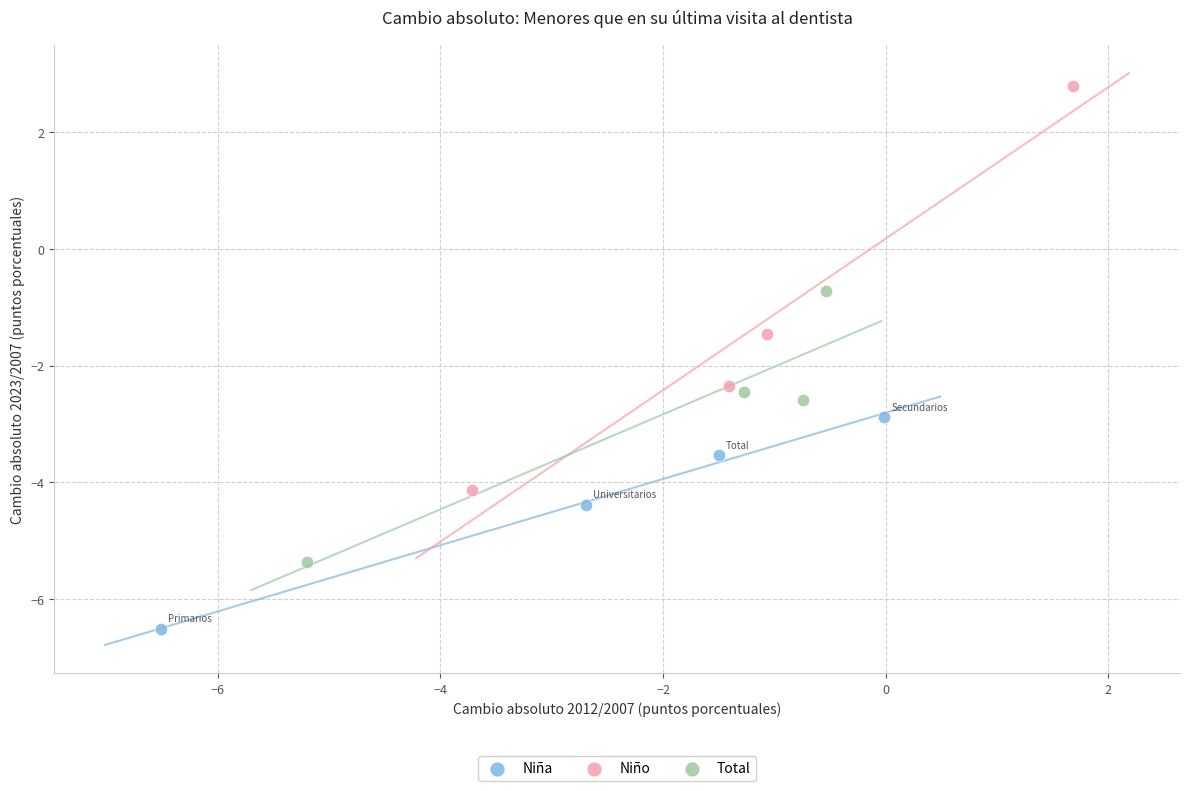

Which series reaches the minimum Y coordinate?

Niña